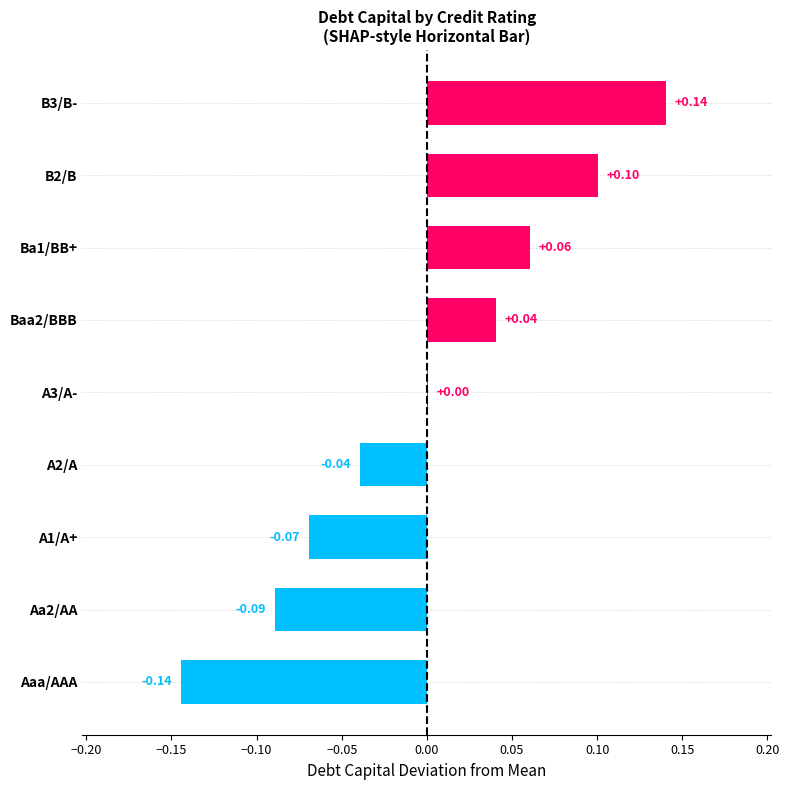

What is the greatest value displayed?

0.1